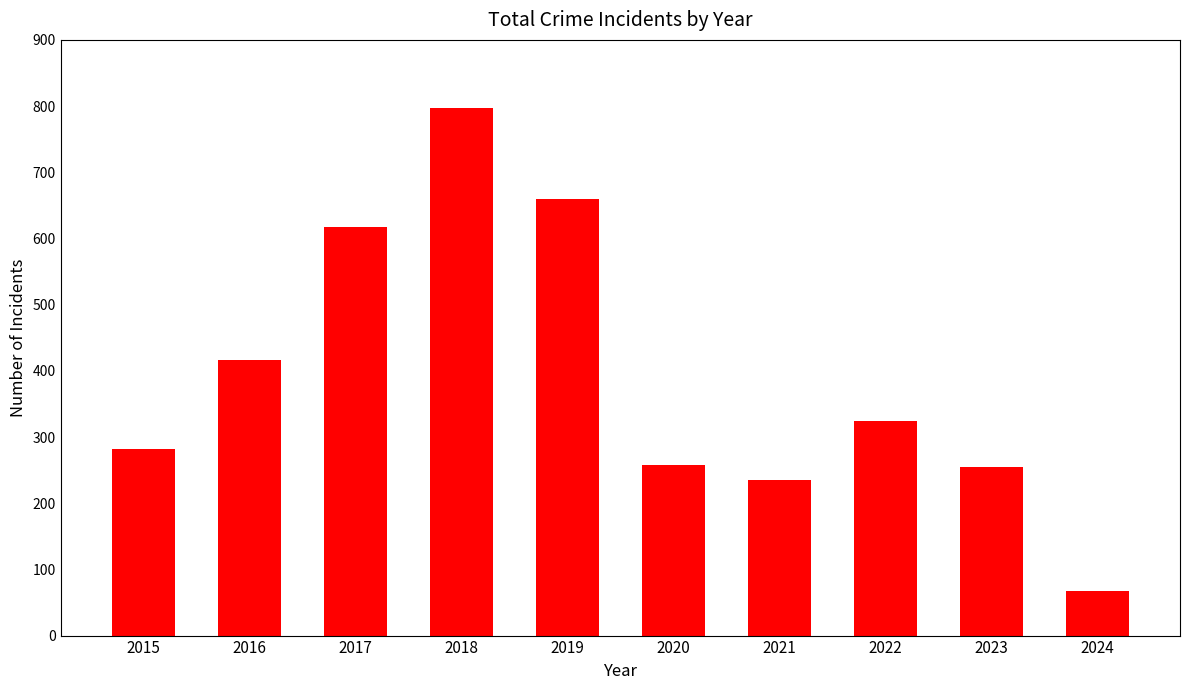

How many bars are there in total?

10